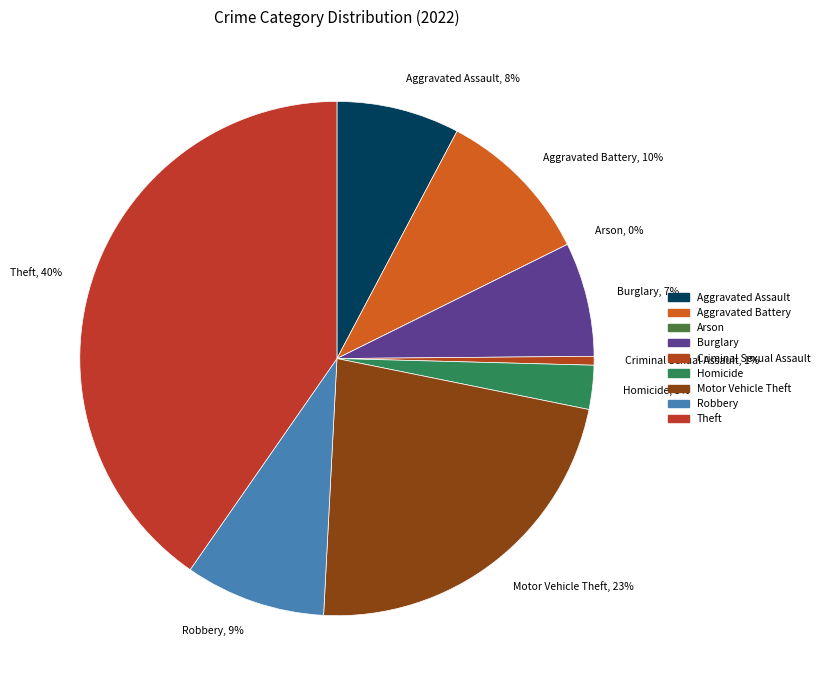

Rank the categories by value from lowest to highest.

Arson, Criminal Sexual Assault, Homicide, Burglary, Aggravated Assault, Robbery, Aggravated Battery, Motor Vehicle Theft, Theft